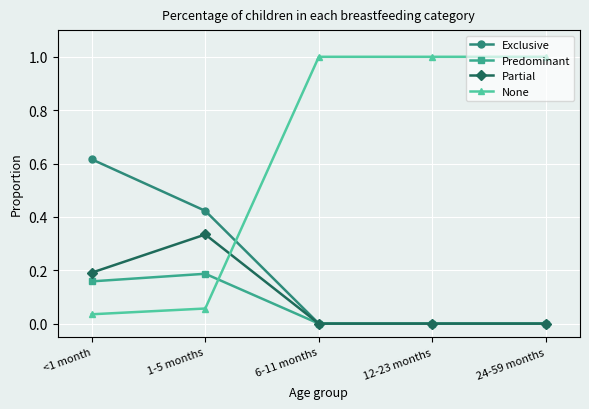

How many intersections are there between Exclusive and None?

1